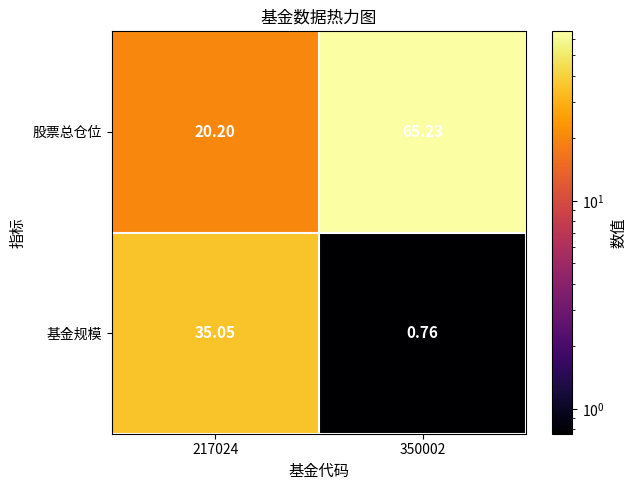

Which series changed the most between 217024 and 350002?

股票总仓位